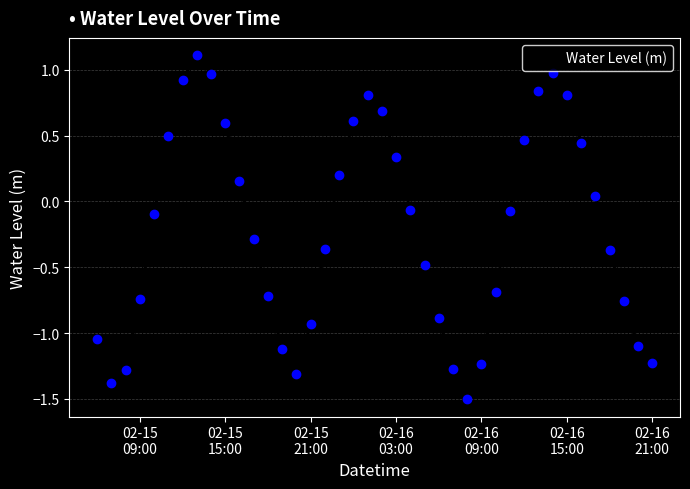

What is the difference between the maximum and minimum values?

2.6